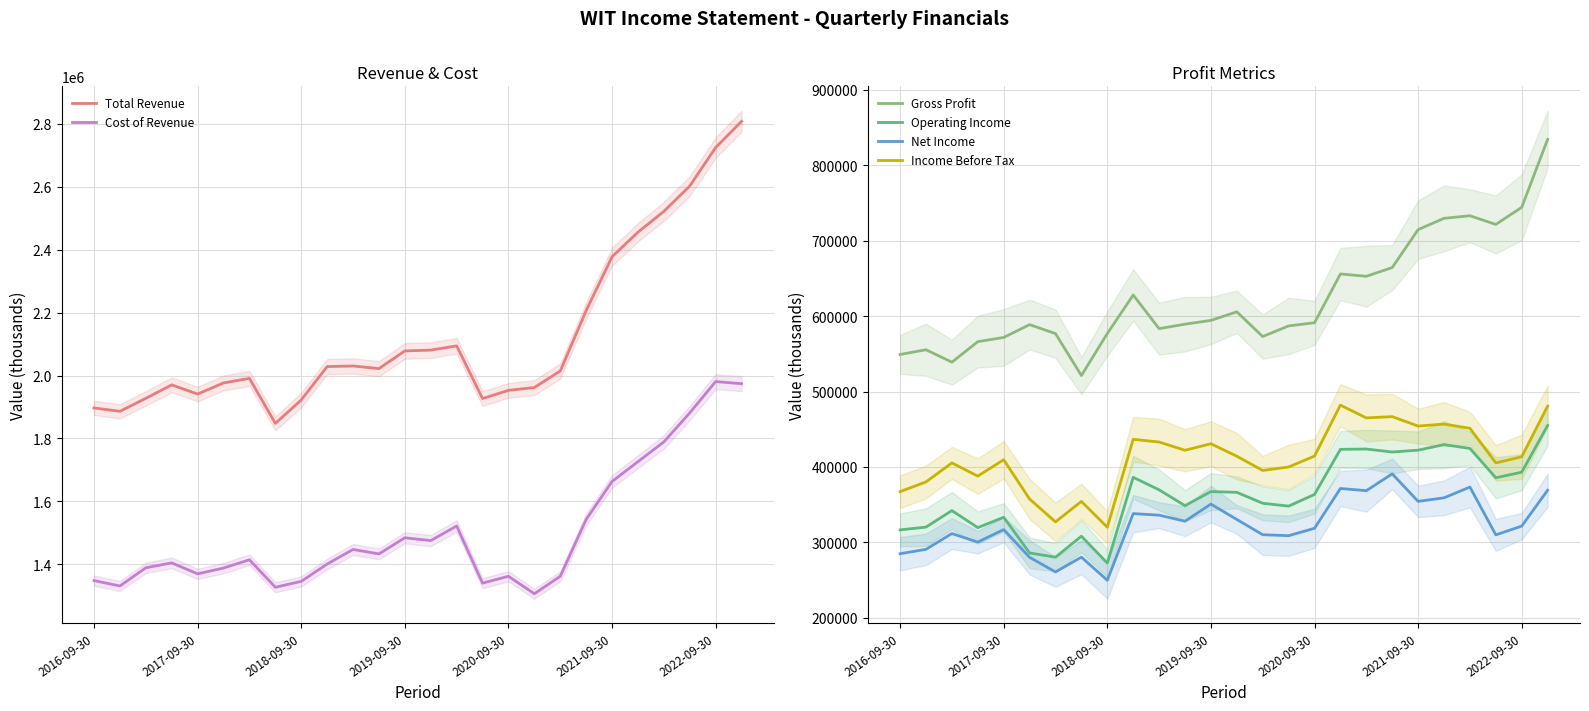

Reading left to right, what are all the values shown in this chart?

Total Revenue: 1896900	1886200	1927500	1970300	1941000	1976500	1990900	1847900	1922300	2028500	2030400	2022000	2078300	2080800	2094300	1926800	1952800	1961900	2014400	2206700	2377800	2455900	2522000	2602800	2725000	2808400
Cost of Revenue: 1347800	1330800	1388600	1404200	1369300	1387800	1414100	1326600	1345400	1400500	1446900	1432700	1484000	1475100	1521400	1339800	1361600	1306000	1361600	1542300	1663100	1726200	1788900	1881200	1980800	1974000
Gross Profit: 549100	555400	538900	566100	571700	588700	576800	521200	576900	628000	583400	589300	594300	605700	572900	587000	591200	655900	652800	664400	714700	729700	733100	721600	744300	834400
Operating Income: 316500	320200	342100	319500	333200	285900	280300	308100	272500	386200	369600	348600	367300	366300	351800	348000	363500	423300	423700	419800	422200	429600	424500	385600	393000	455000
Net Income: 284900	290700	311600	300300	316900	280100	260700	280300	249700	338100	336000	328000	350700	330300	310100	308800	318600	371400	368500	390800	354300	359000	373300	309900	321500	369100
Income Before Tax: 367200	380100	405300	387800	409500	357400	327100	354300	320000	436600	433000	422100	430700	414200	395300	399900	414400	481900	465000	466700	454200	456800	451200	405300	413500	480600